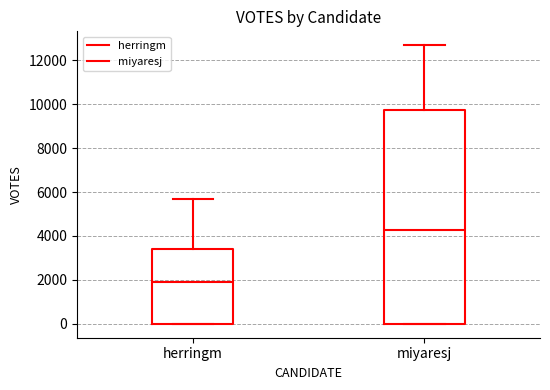

Reading left to right, read every box against the y-axis: the position of its median line, the range the box covers, and the ends of its whiskers. The values are not printed on the chart, so give them approximately, as read against the axis.

herringm: median 2000, box 0 to 3400, whiskers 0 to 5800
miyaresj: median 4200, box 0 to 9800, whiskers 0 to 12600